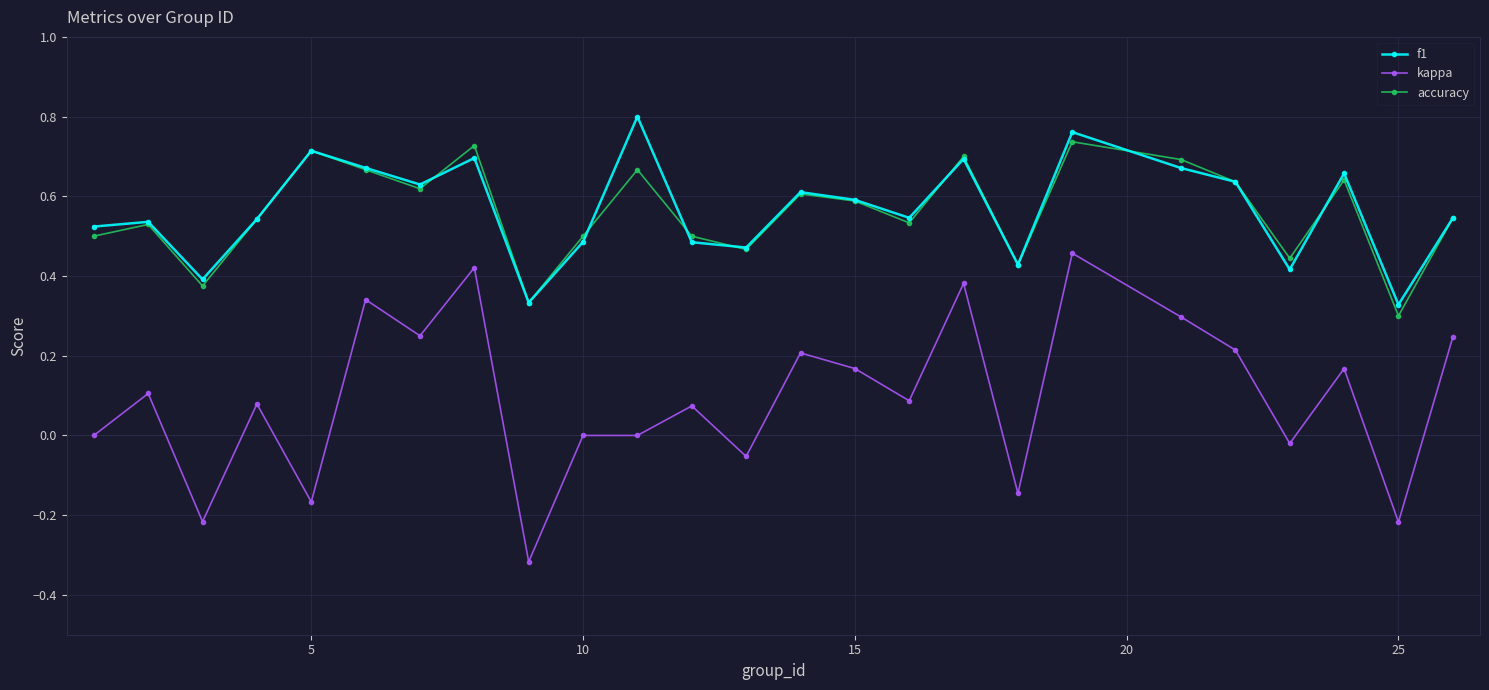

True or false: accuracy and kappa cross at least once.

False